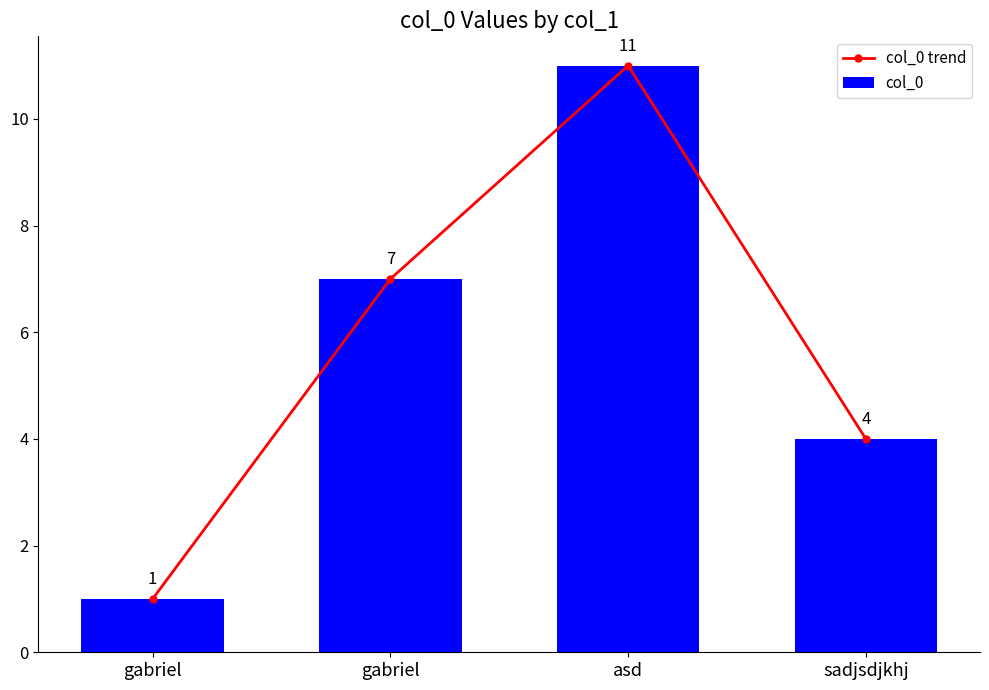

What is the total value across all series at sadjsdjkhj?

8